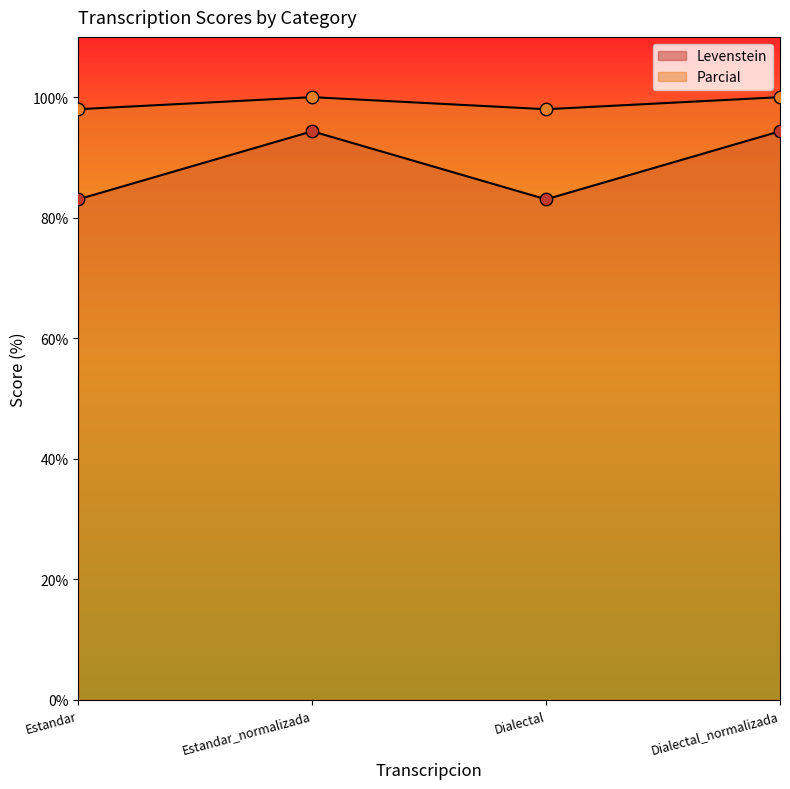

Which series reaches the minimum Y coordinate?

Levenstein